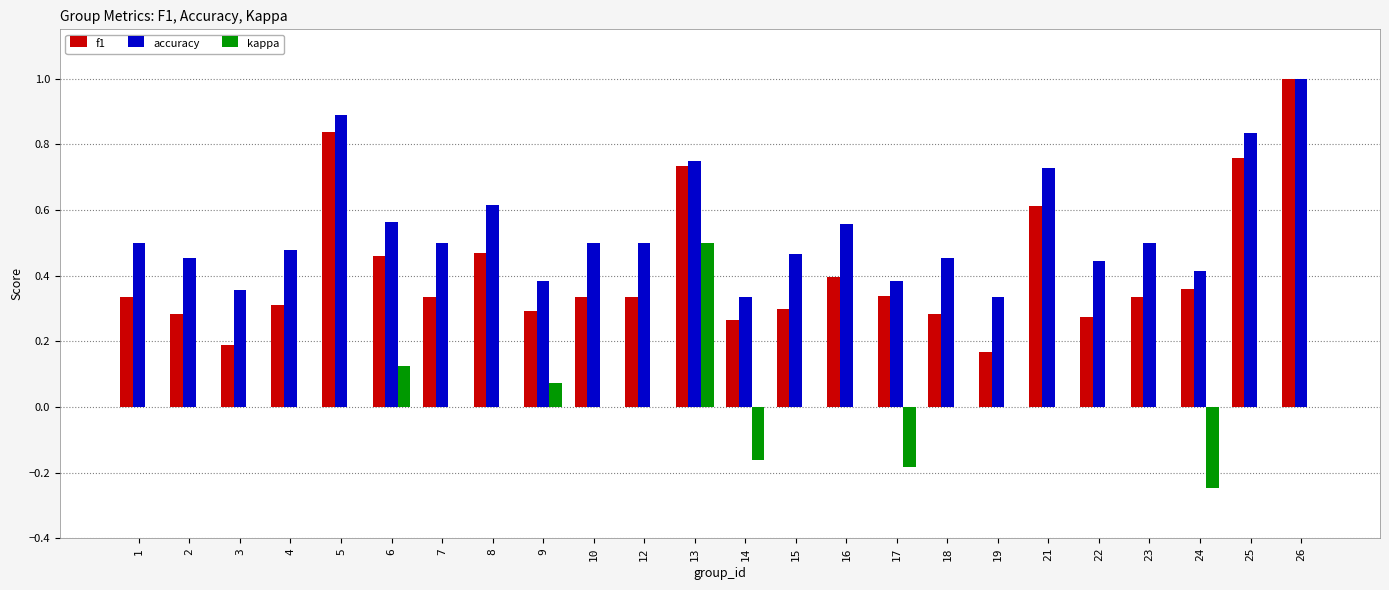

Which series has the largest total across all categories?

accuracy